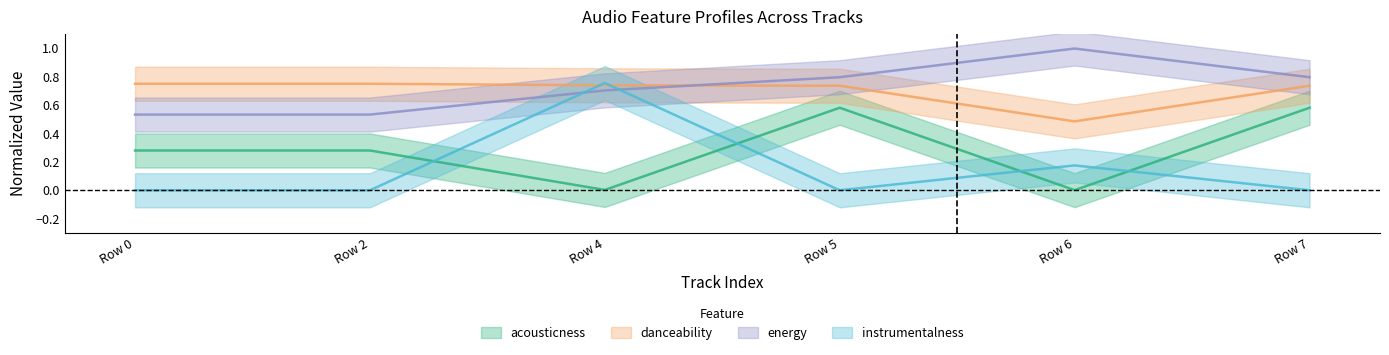

What are all the series names shown in the legend?

acousticness, danceability, energy, instrumentalness